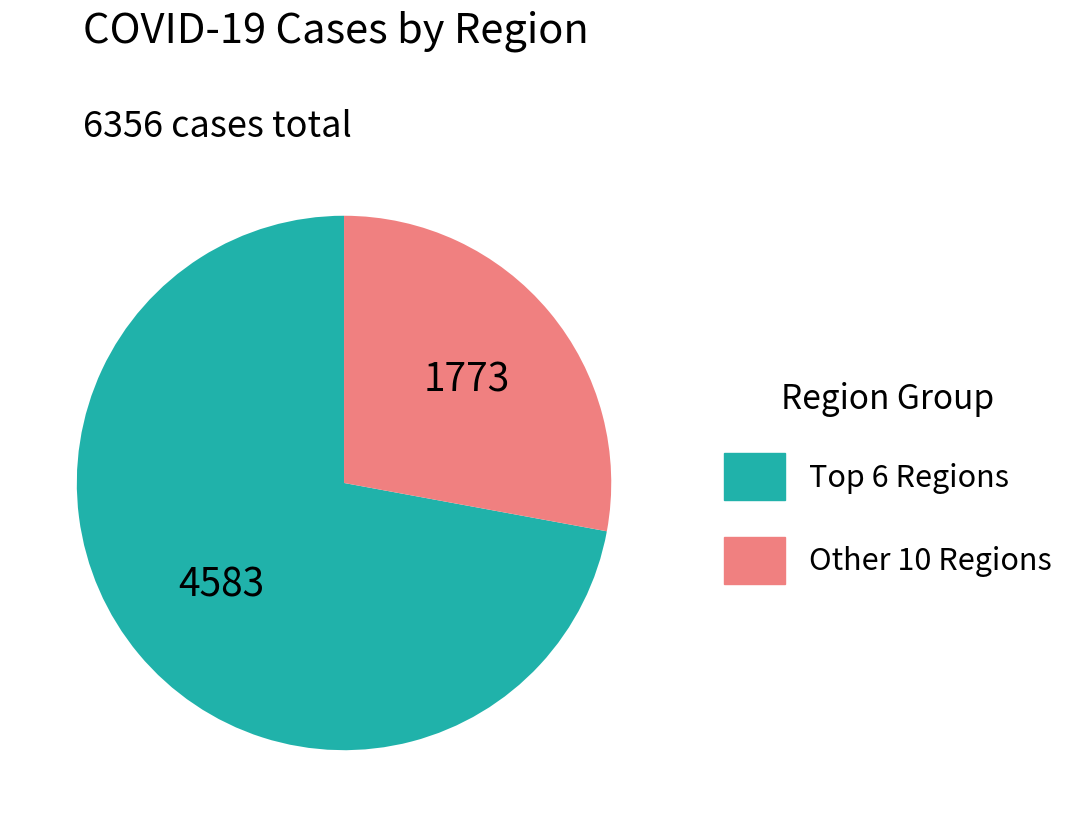

Does any single category account for the majority?

Yes